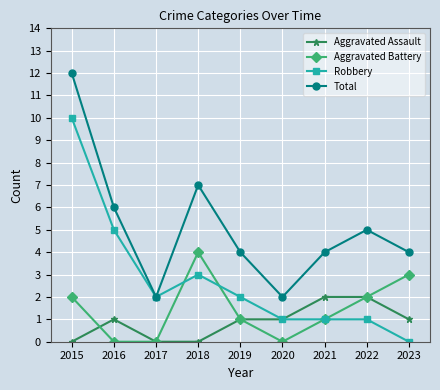

At which label does Robbery first exceed 2?

2015